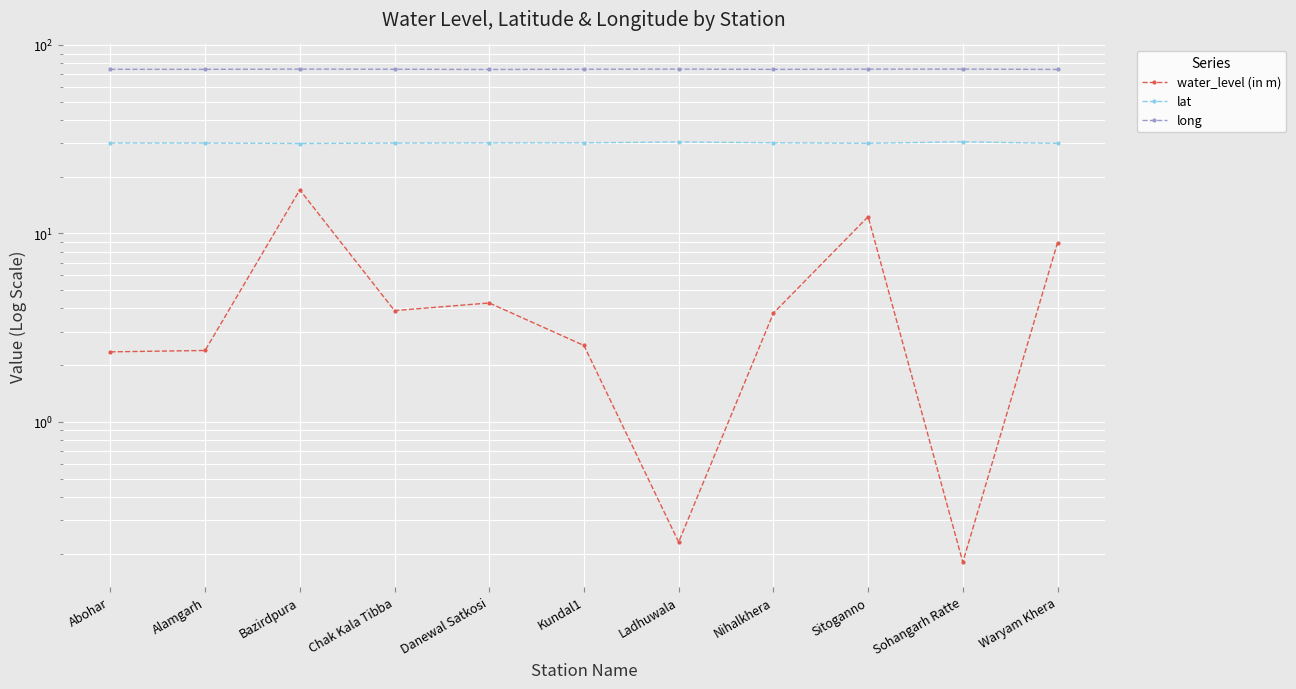

At which label does long reach its peak?

Sohangarh Ratte